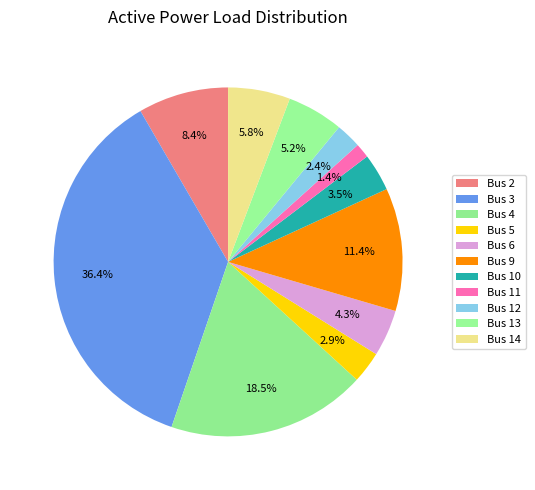

How many segments does this pie chart have?

11